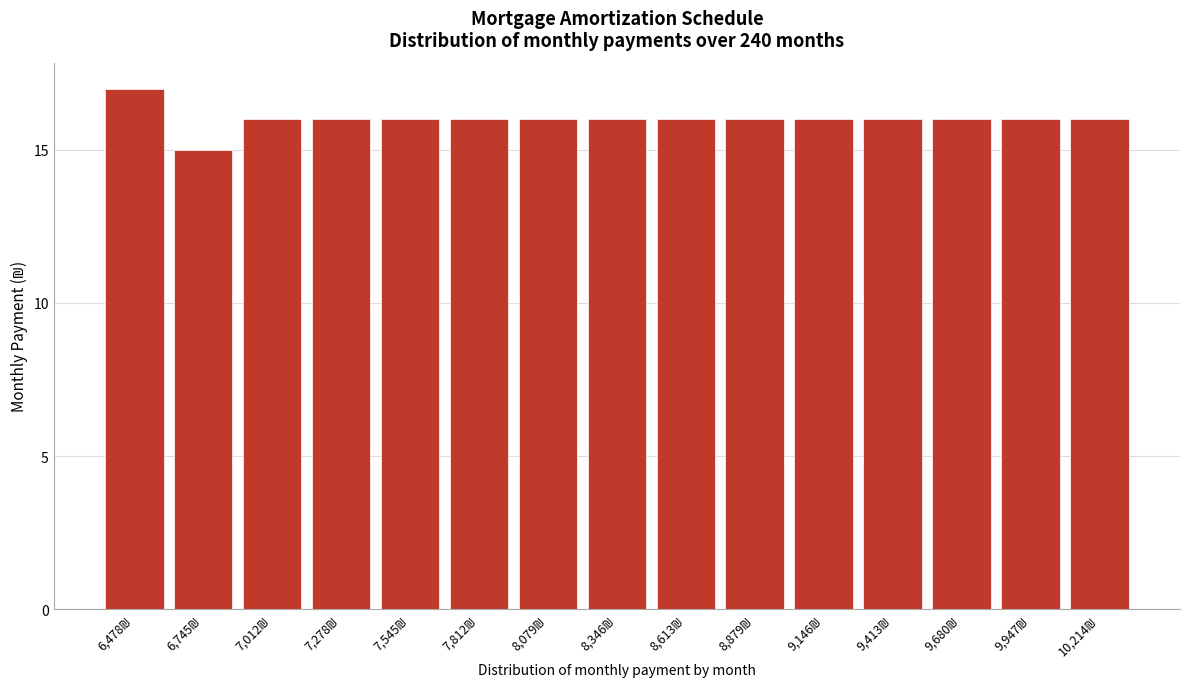

Reading left to right, what are all the values shown in this chart?

17	15	16	16	16	16	16	16	16	16	16	16	16	16	16